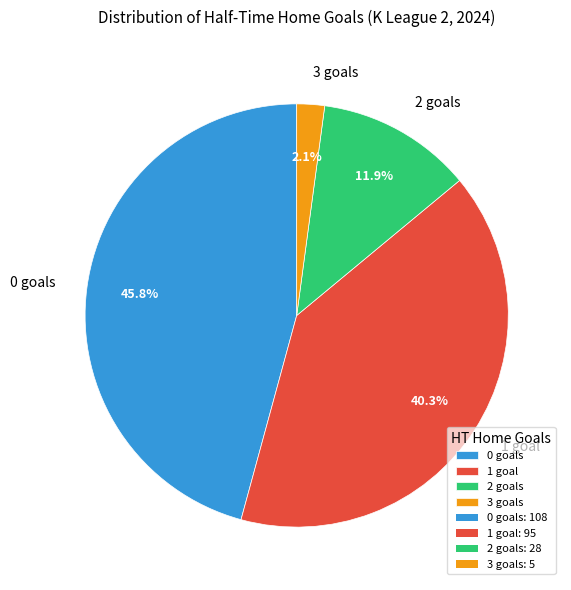

Is 3 the majority of the pie?

No